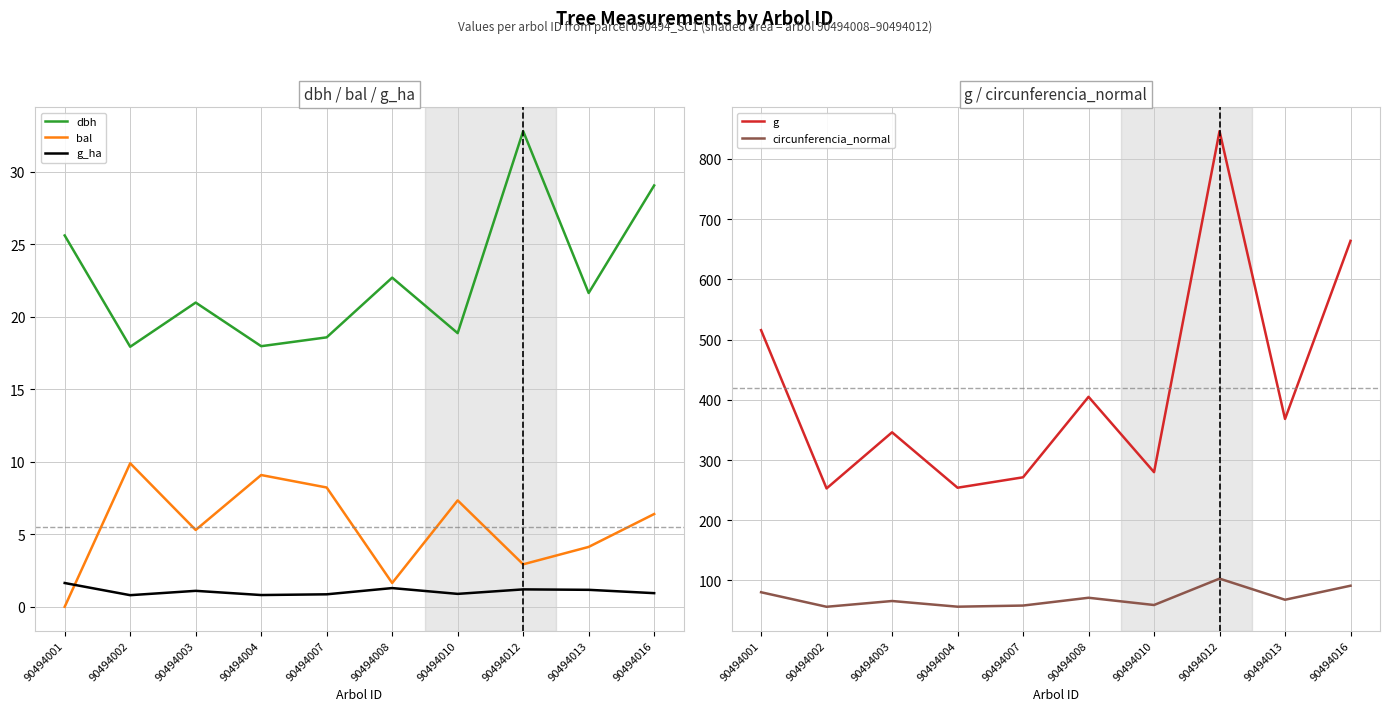

Where is the first local minimum for dbh?

90494002